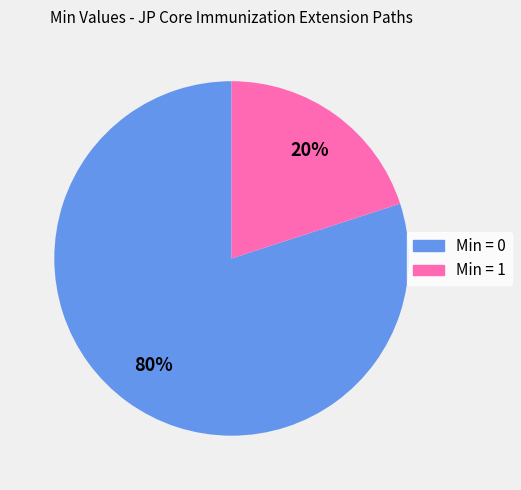

Is there a majority slice in this chart?

Yes